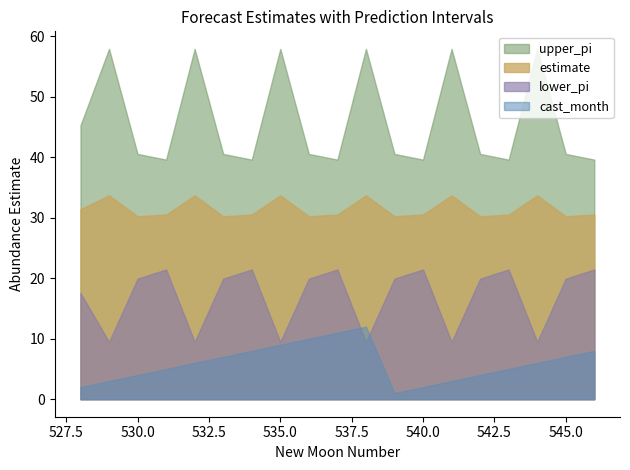

What is the difference between the maximum and minimum values in the upper_pi series?

18.3